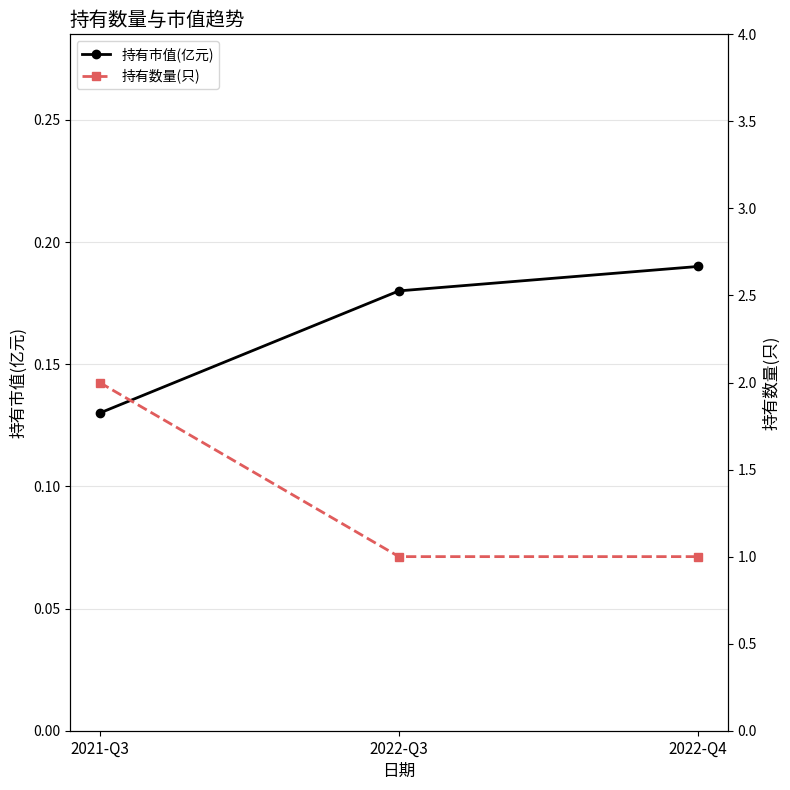

The 持有数量(只) series shows 1.0 at 2022-Q4. True or false?

True